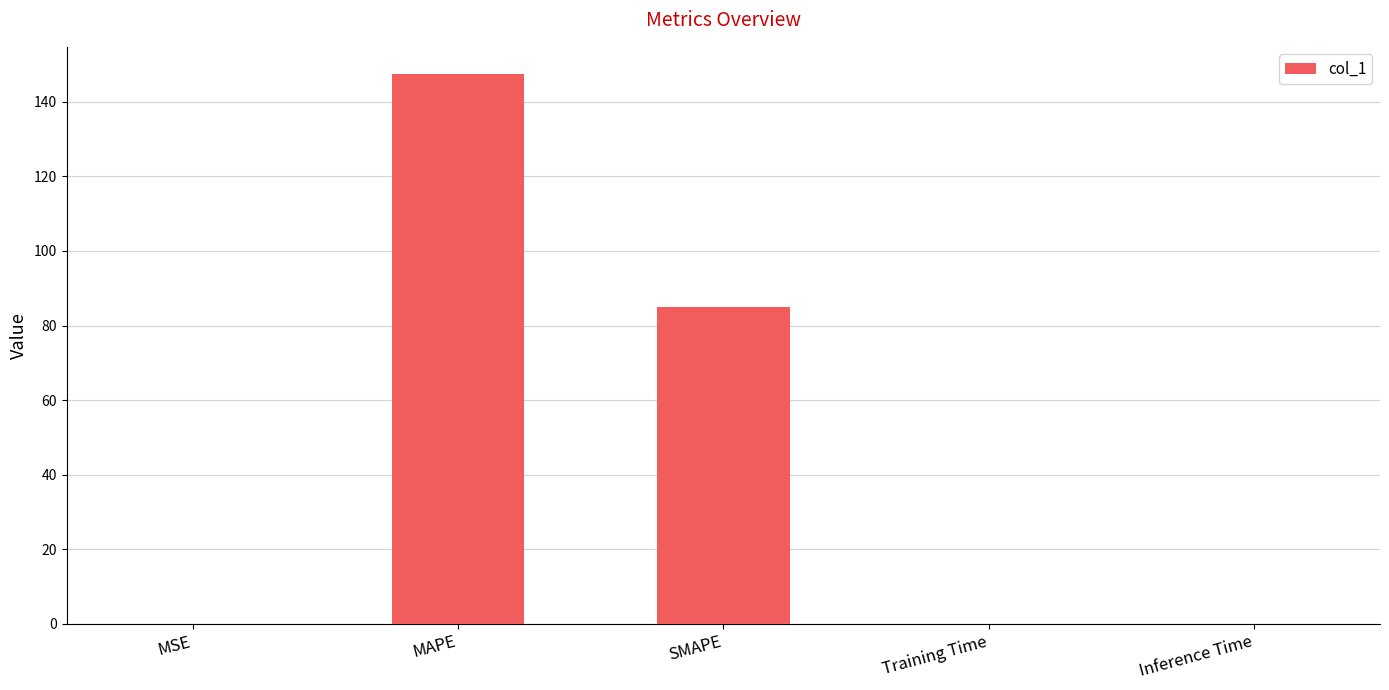

True or false: the data shows 98.3 at MAPE.

False